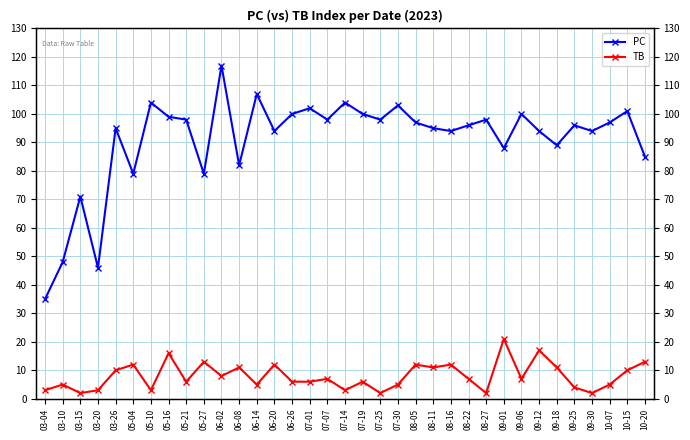

At which category does the chart reach its minimum across all series?

03-15